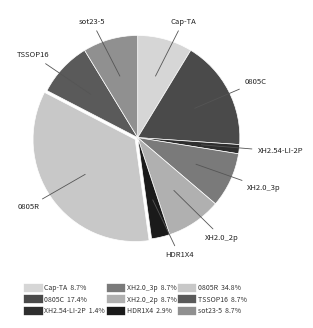

Which has a higher value, sot23-5 or XH2.54-LI-2P?

sot23-5